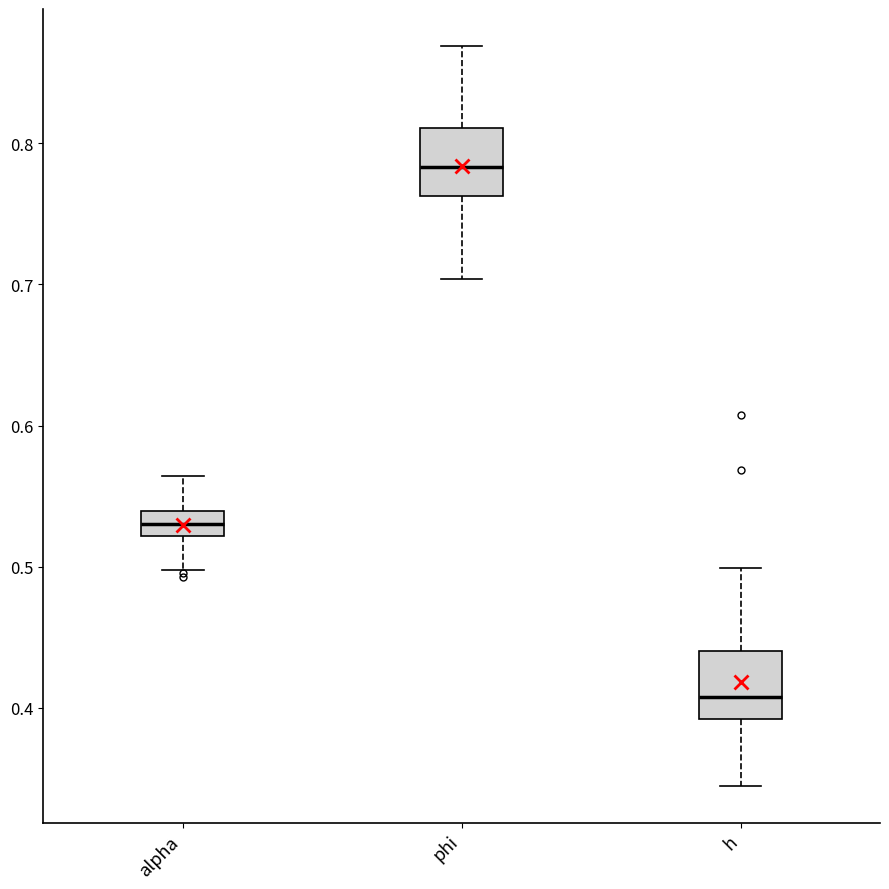

Which box has the lowest median line?

h